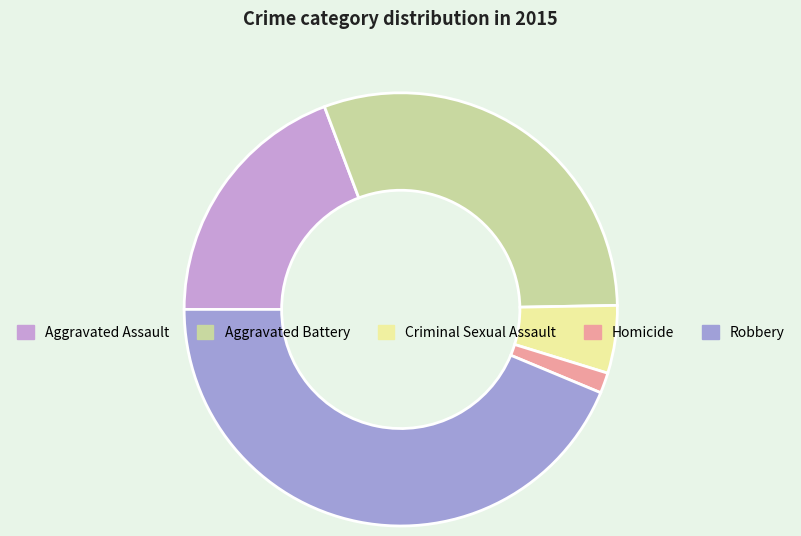

Is there any slice that represents more than half of the pie?

No